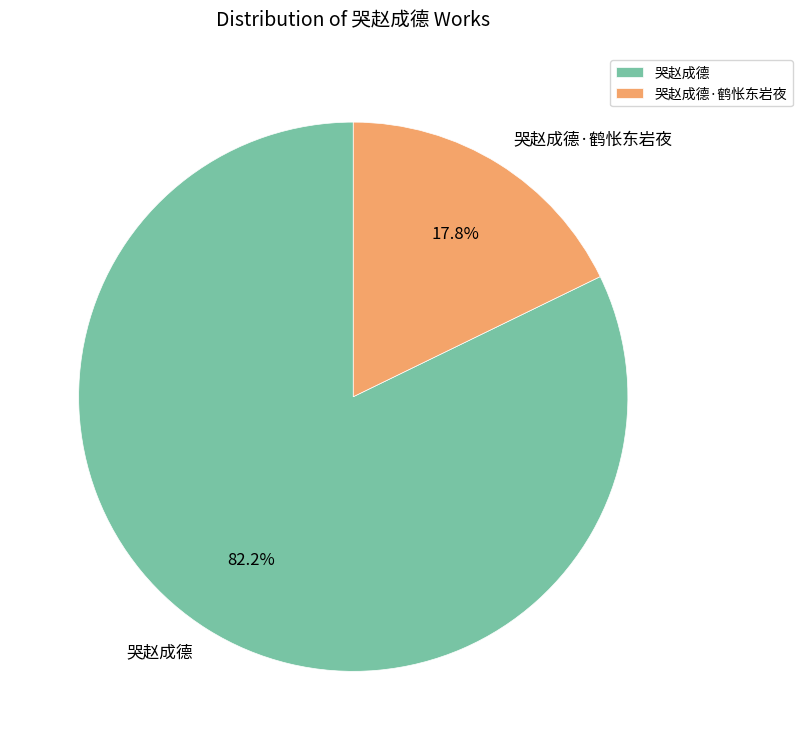

To the nearest percent, what percentage of the pie is 哭赵成德?

82%